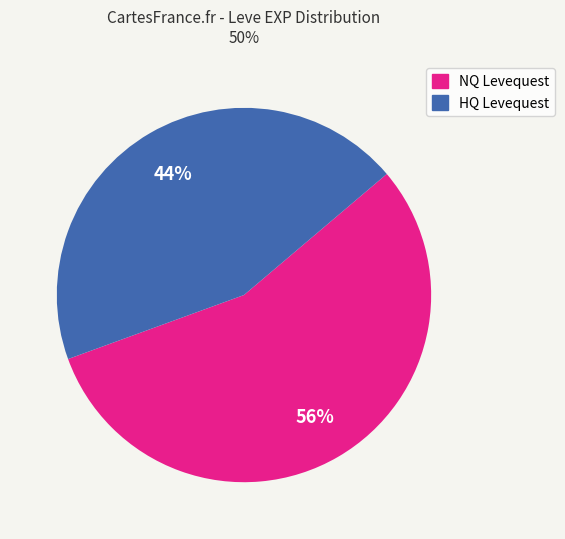

Count the number of slices in the pie.

2